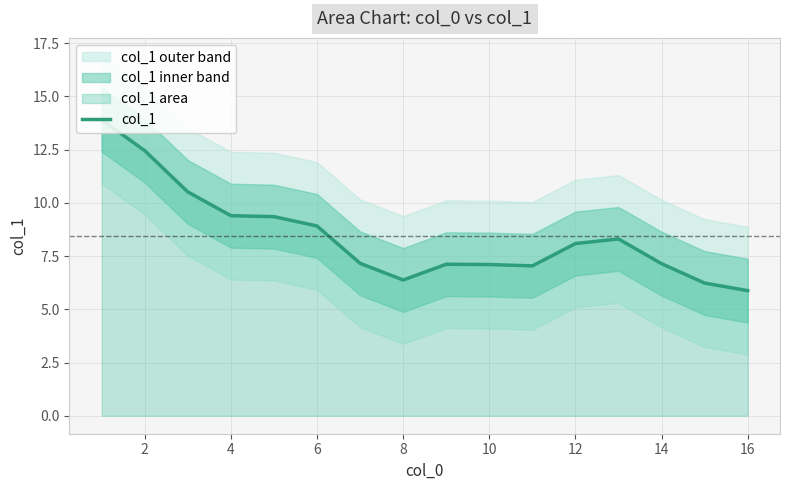

How many interior local valleys (lower than both neighbors) does the data have?

2